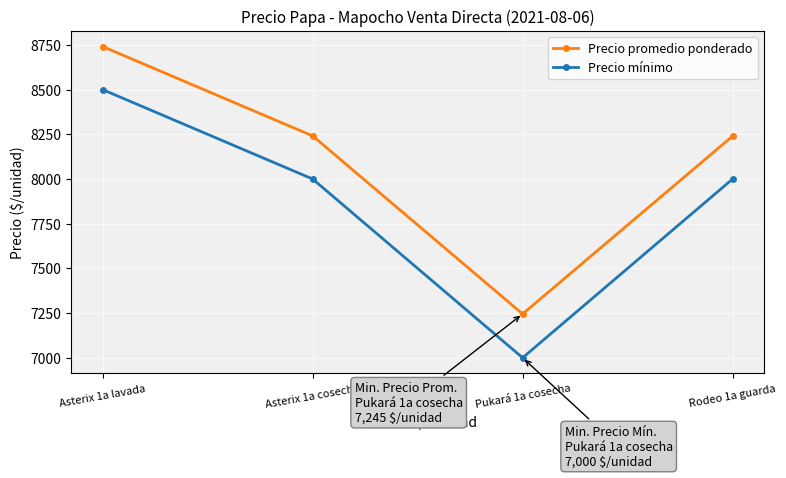

Rank the series by their maximum value, from highest to lowest.

Precio promedio ponderado, Precio mínimo